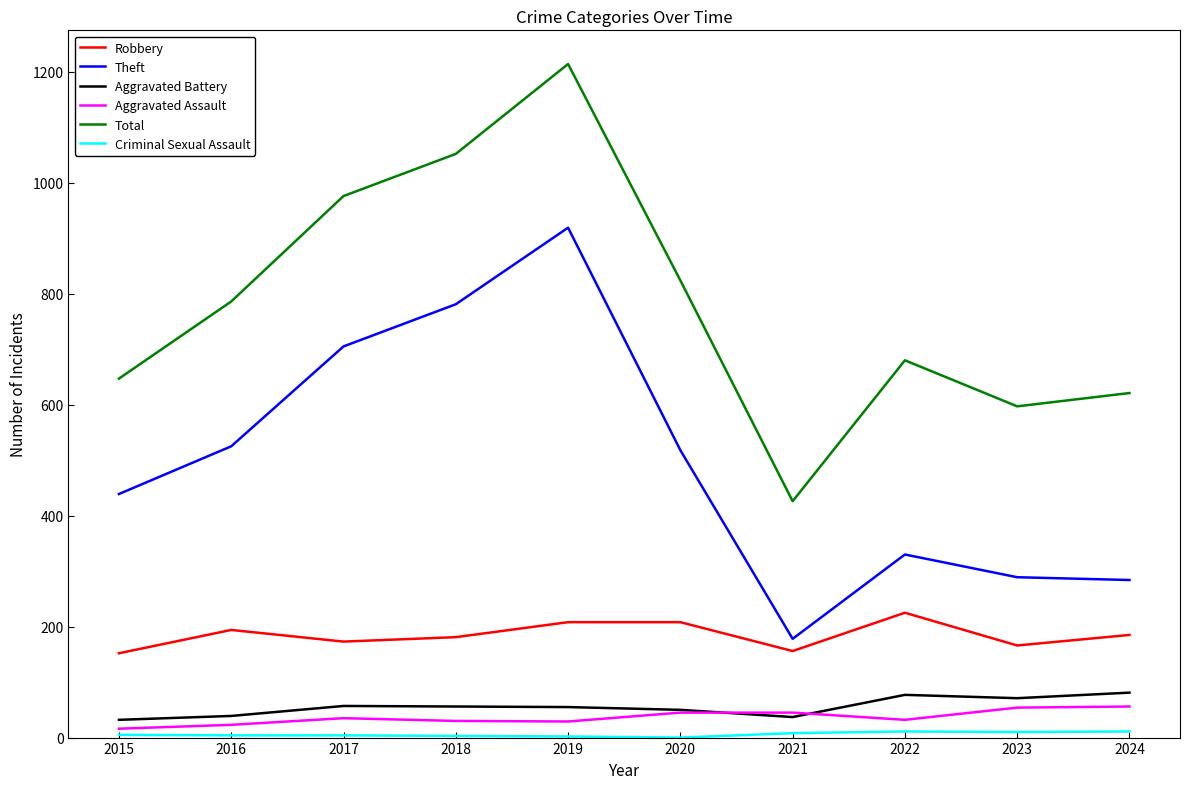

What is the maximum value for Aggravated Battery?

81